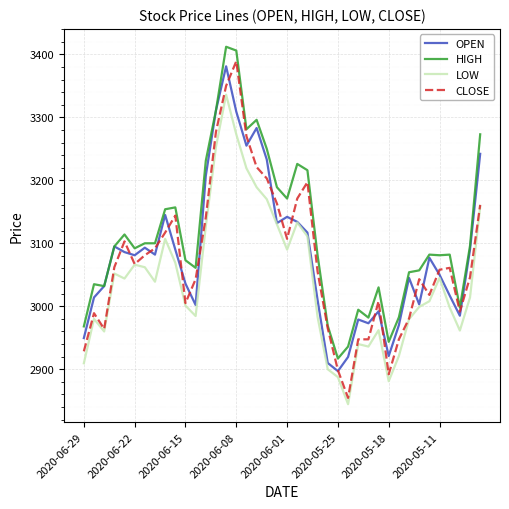

Which series has the largest total across all categories?

HIGH